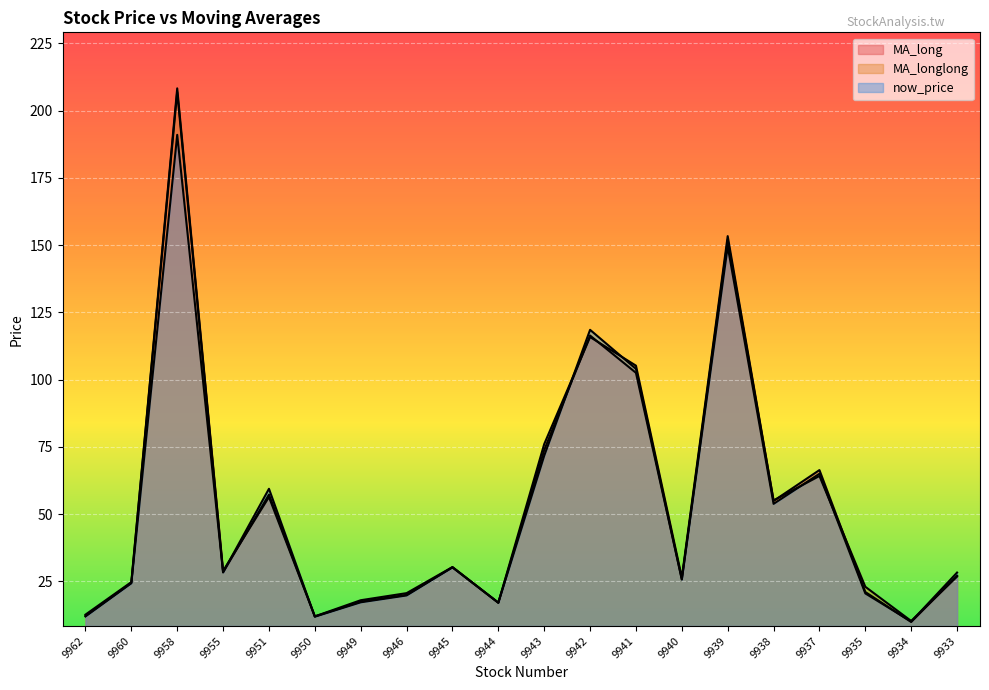

How many lines are shown in the chart?

3